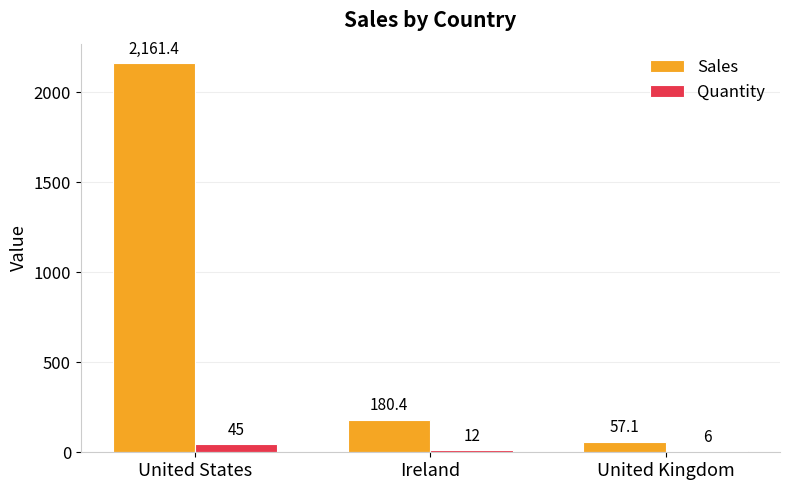

The value of Sales at Ireland is 283.1. True or false?

False